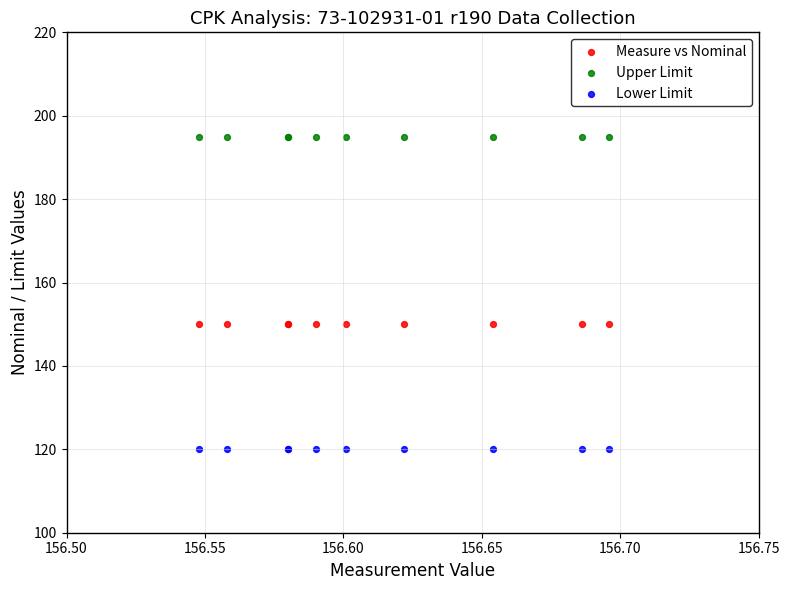

Which series reaches the maximum Y coordinate?

Upper Limit